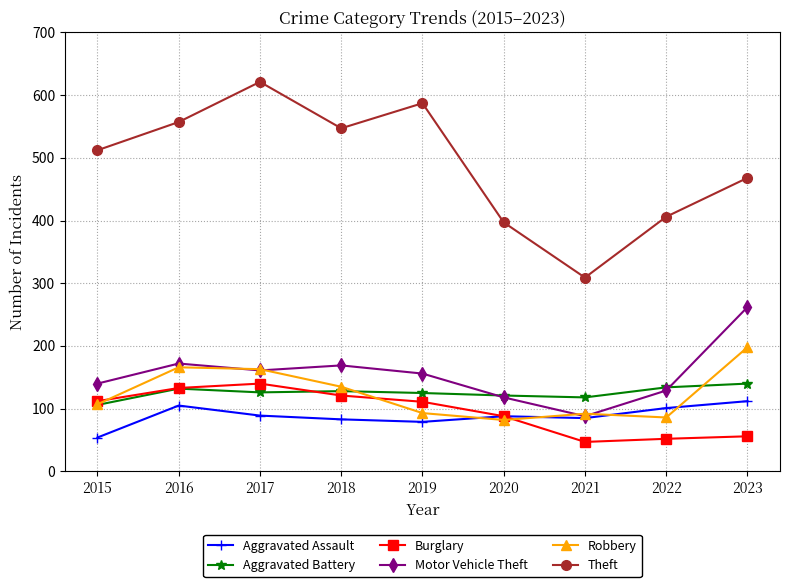

Which series has the widest spread of values?

Theft